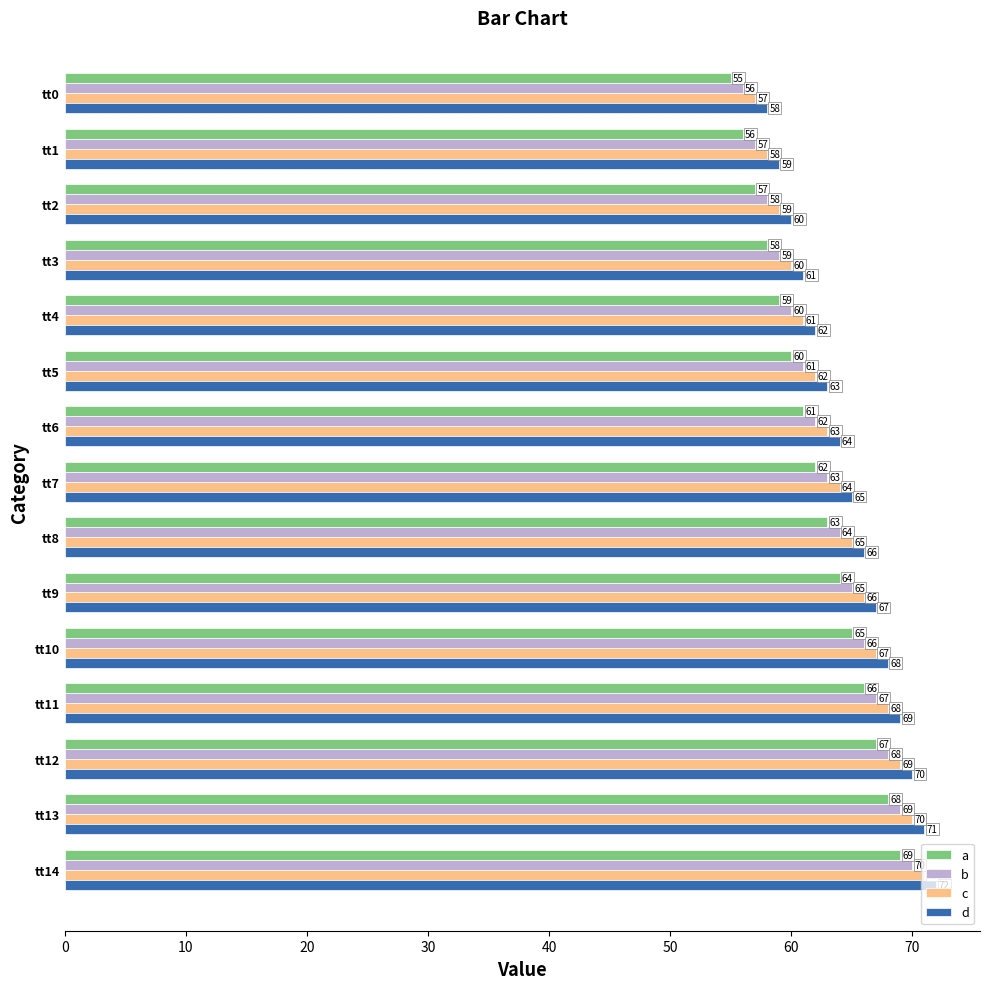

Which series has the largest total across all categories?

d